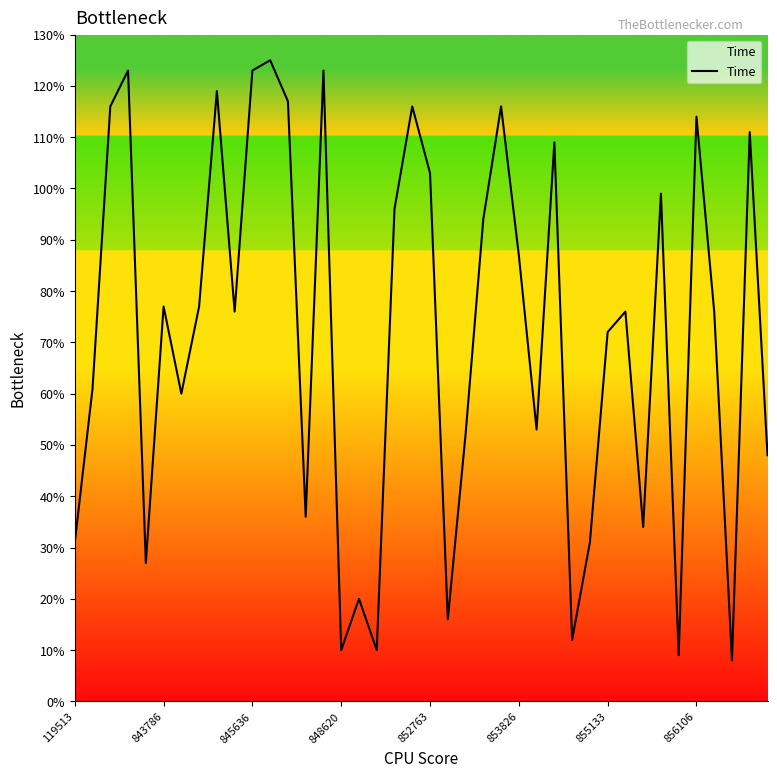

Does the chart have visible grid lines?

No